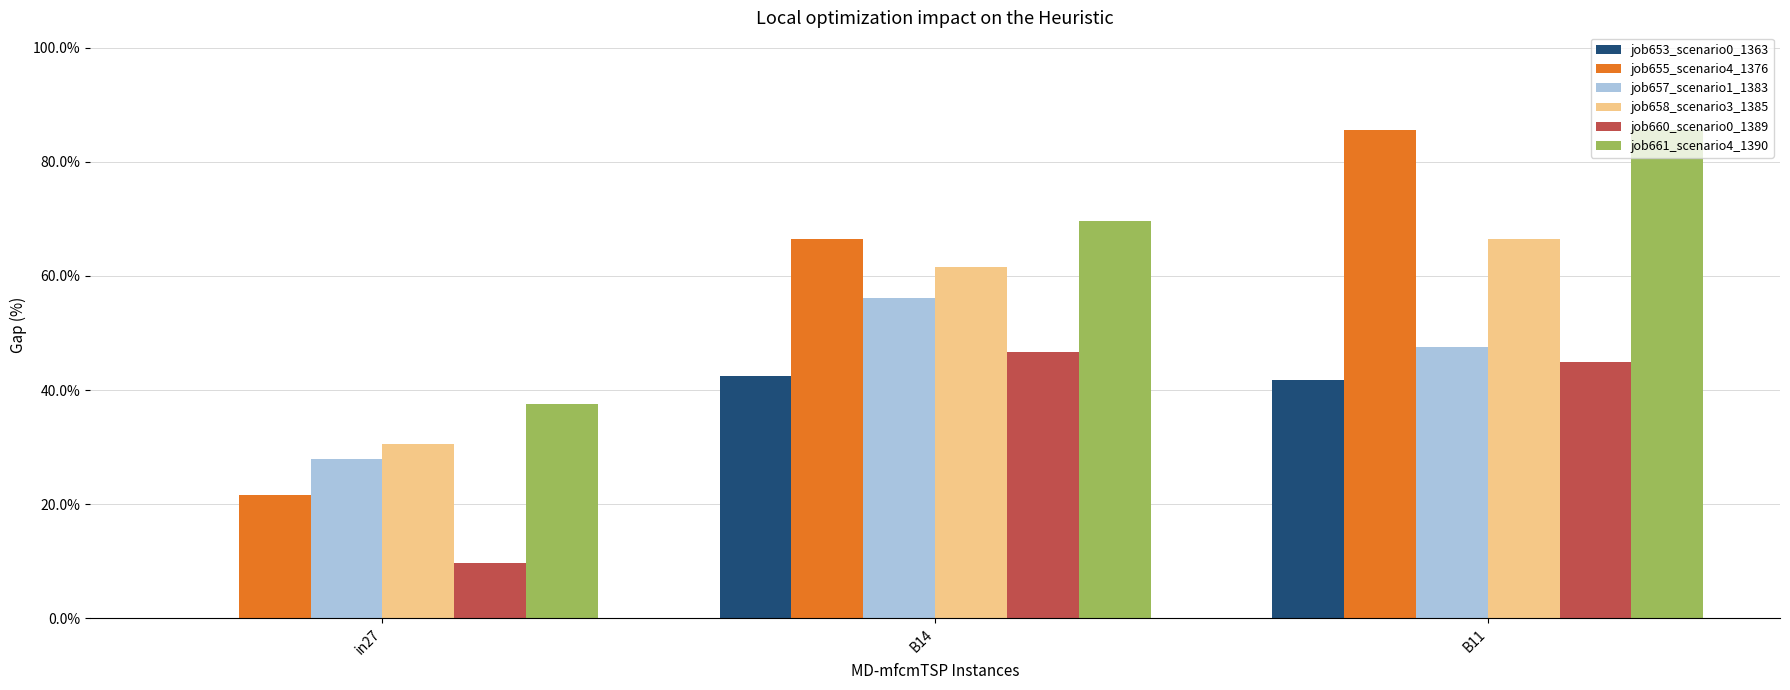

Which category has the highest value in the job660_scenario0_1389 series?

B14